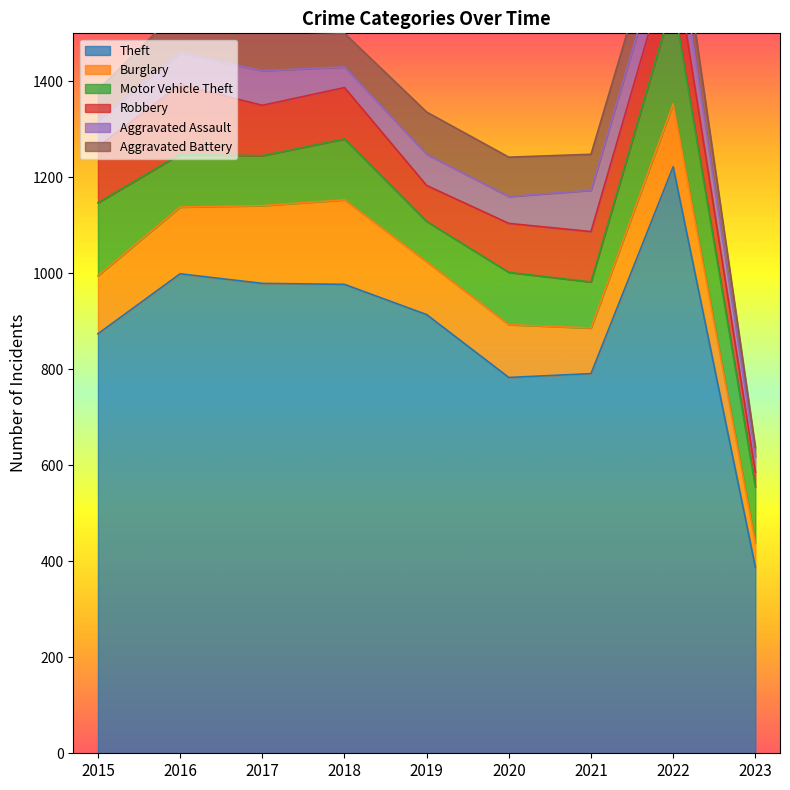

Which category has the highest value in the Burglary series?

2018